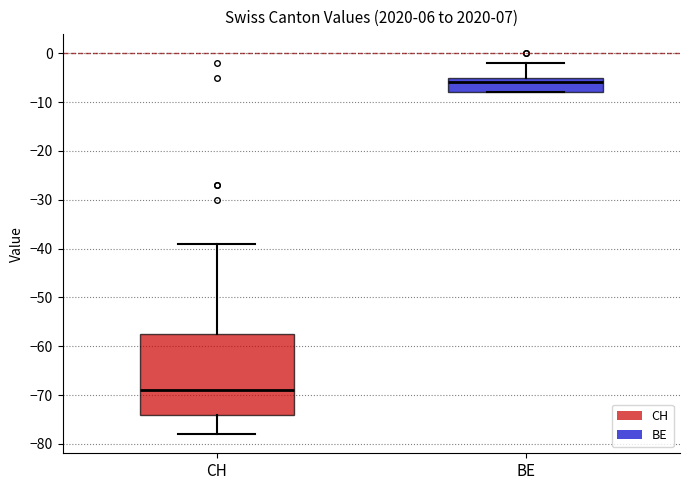

Which box is the tallest, from its lower edge to its upper edge?

CH